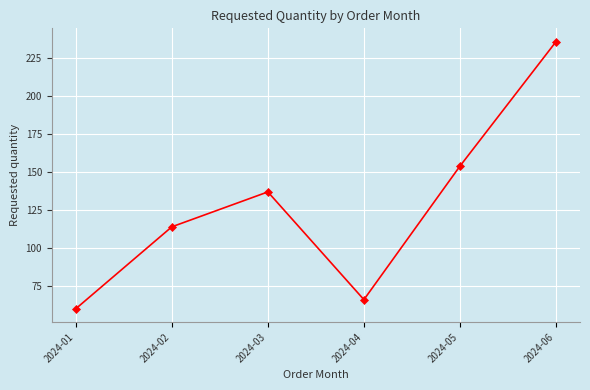

Reading left to right, transcribe all the data shown in this chart.

60	114	137	66	154	236